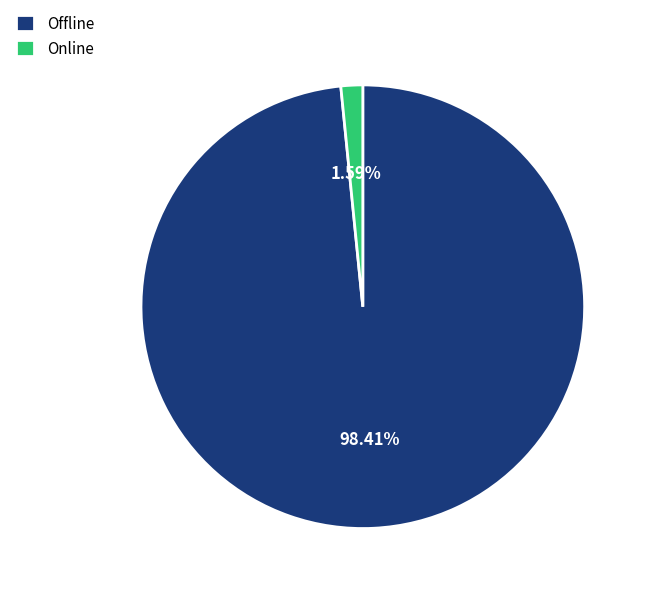

To the nearest percent, what is the difference between the Offline and Online slice percentages?

97%